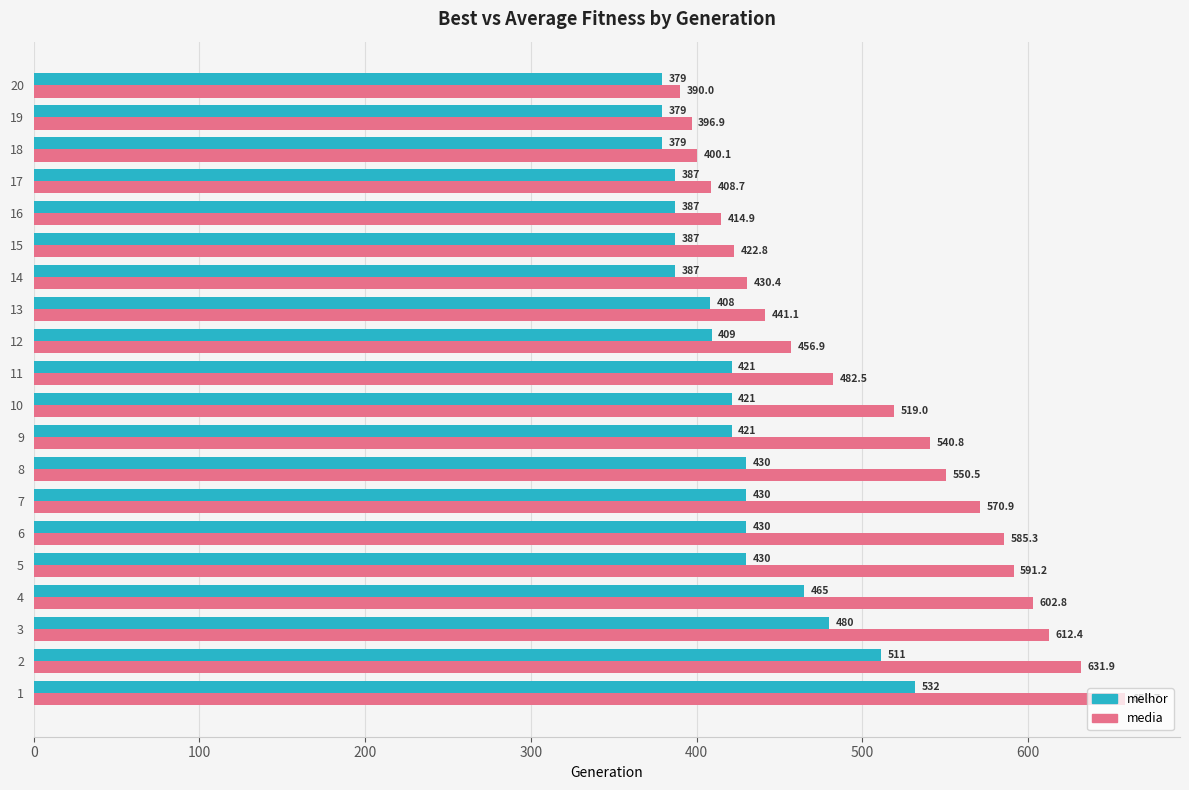

What is the minimum value shown in the chart?

379.0